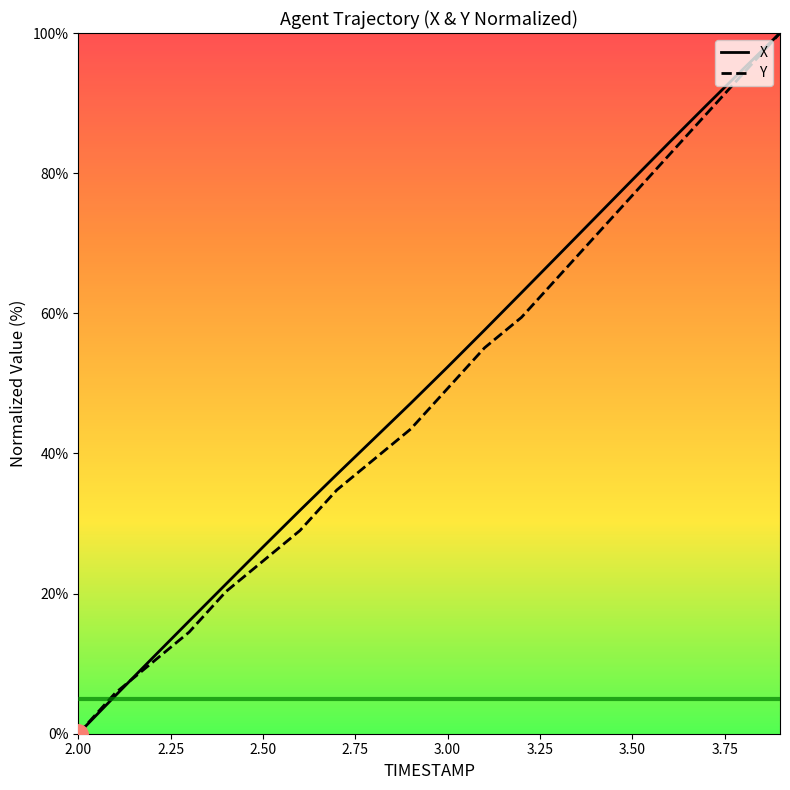

Reading left to right, what are all the values shown in this chart?

X: 2.0=0.0	2.1=5.4	2.2=10.8	2.3=16.1	2.4=21.4	2.5=26.6	2.6=31.9	2.7=37.0	2.8=42.1	2.9=47.2	3.0=52.3	3.1=57.6	3.2=62.9	3.3=68.3	3.4=73.7	3.5=79.0	3.6=84.4	3.7=89.6	3.8=94.8	3.9=100.0
Y: 2.0=0.0	2.1=5.8	2.2=10.1	2.3=14.5	2.4=20.3	2.5=24.6	2.6=29.0	2.7=34.8	2.8=39.1	2.9=43.5	3.0=49.3	3.1=55.1	3.2=59.4	3.3=65.2	3.4=71.0	3.5=76.8	3.6=82.6	3.7=88.4	3.8=94.2	3.9=100.0